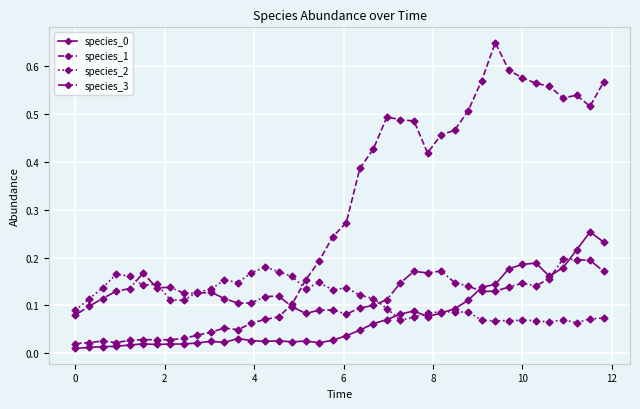

How many lines are shown in the chart?

4